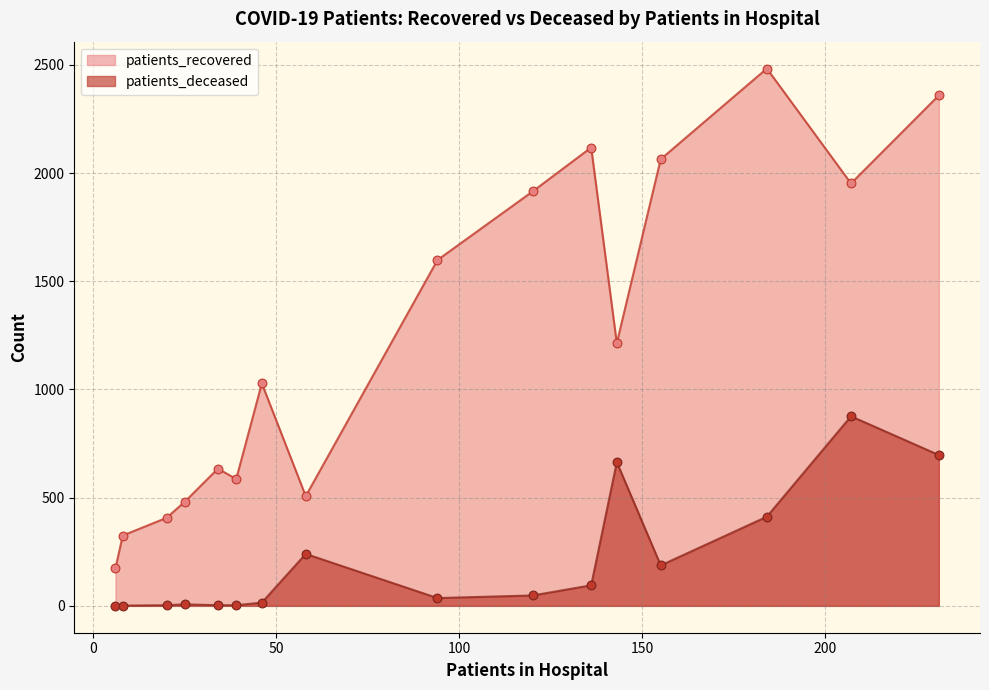

Which series reaches the maximum Y coordinate?

patients_recovered